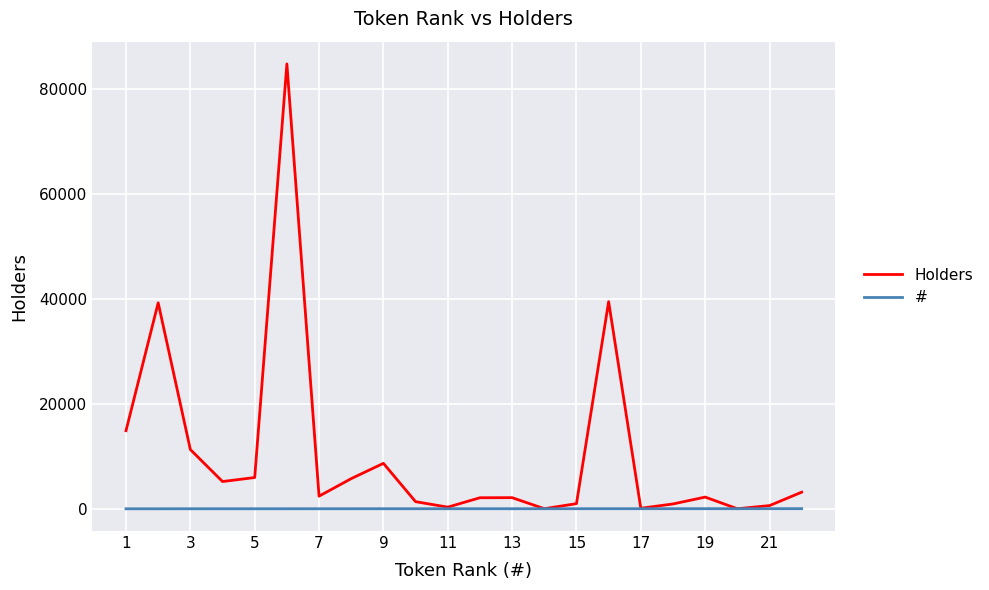

Which series has the widest spread of values?

Holders